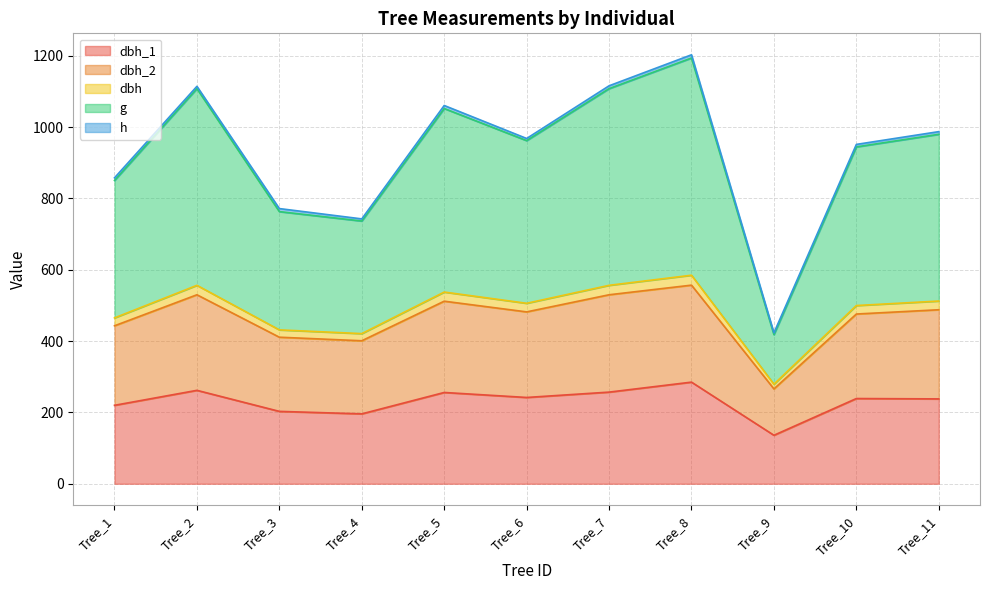

Where is the first local minimum for dbh_2?

Tree_4